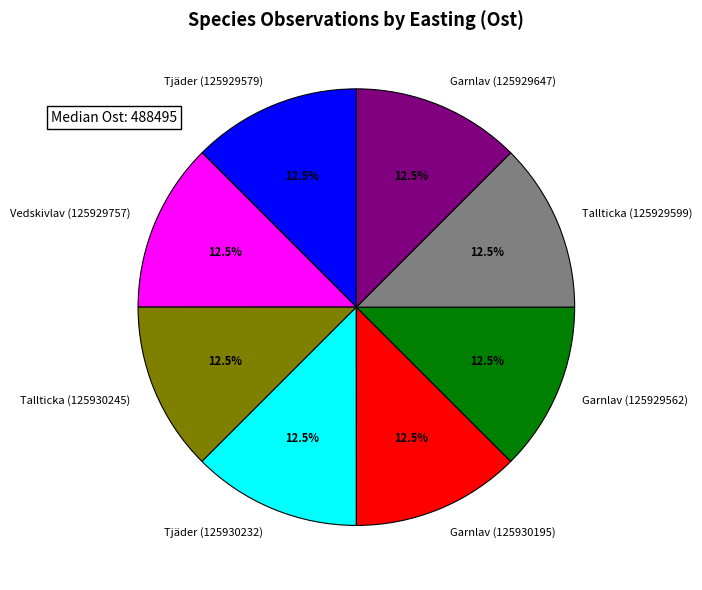

Approximately how many times larger is the value at Garnlav (125929562) compared to Vedskivlav (125929757)?

1.0